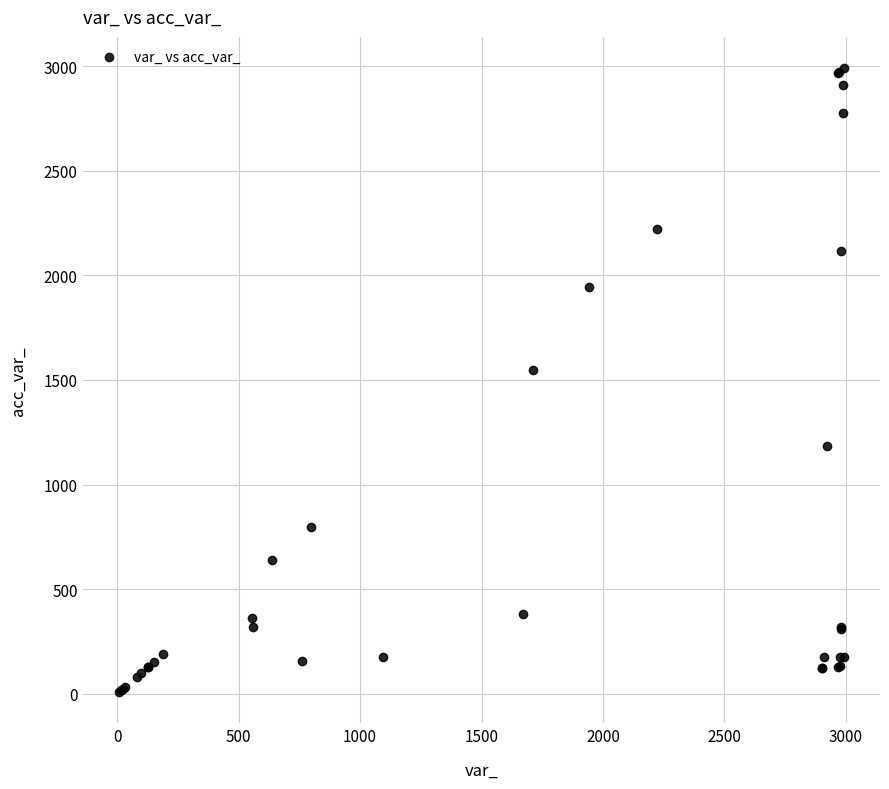

What Y value in the scatter plot is closest to 1499?

1549